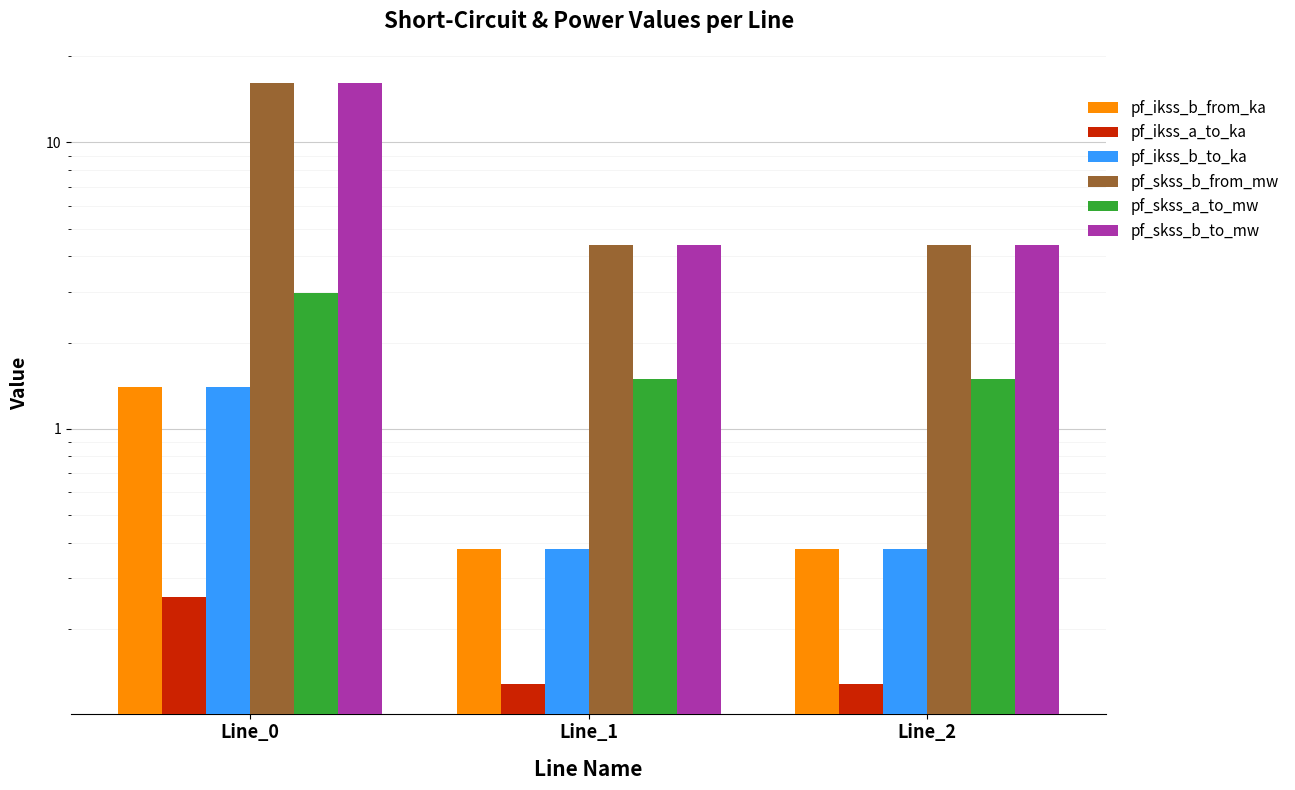

What is the total value across all series at Line_0?

38.3